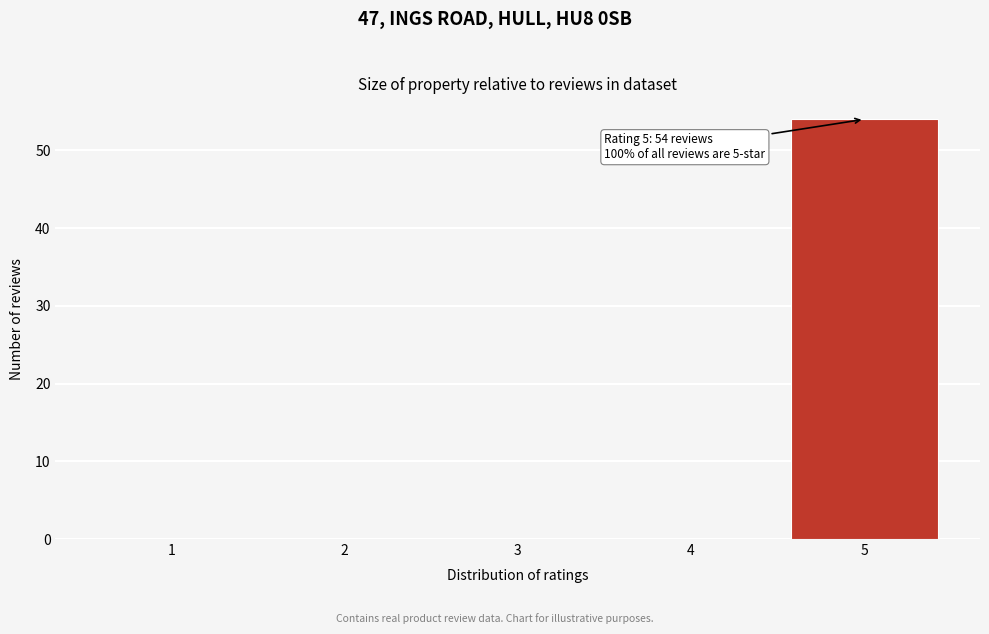

Over which range of the x-axis is the bar tallest?

4.5 to 5.5